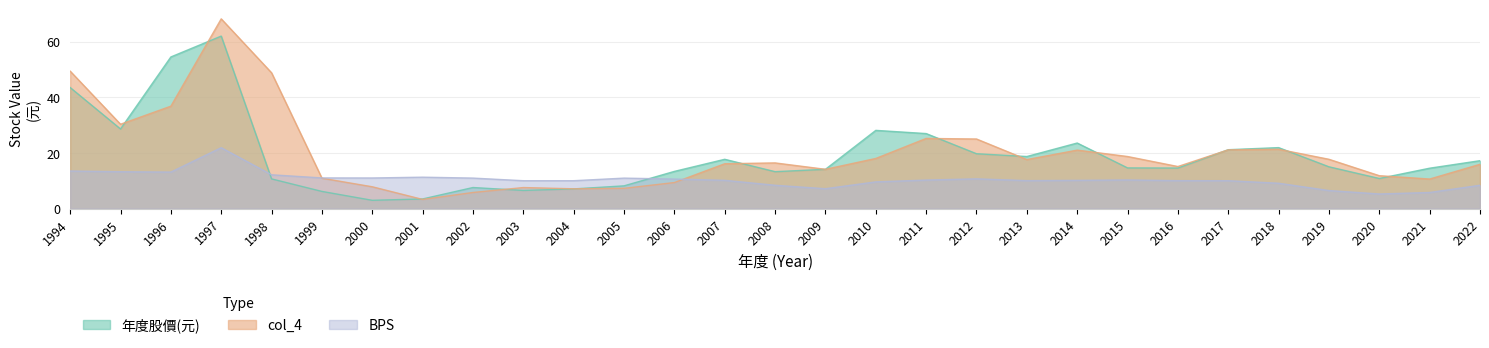

The 年度股價(元) series shows 21.1 at 2017. True or false?

True